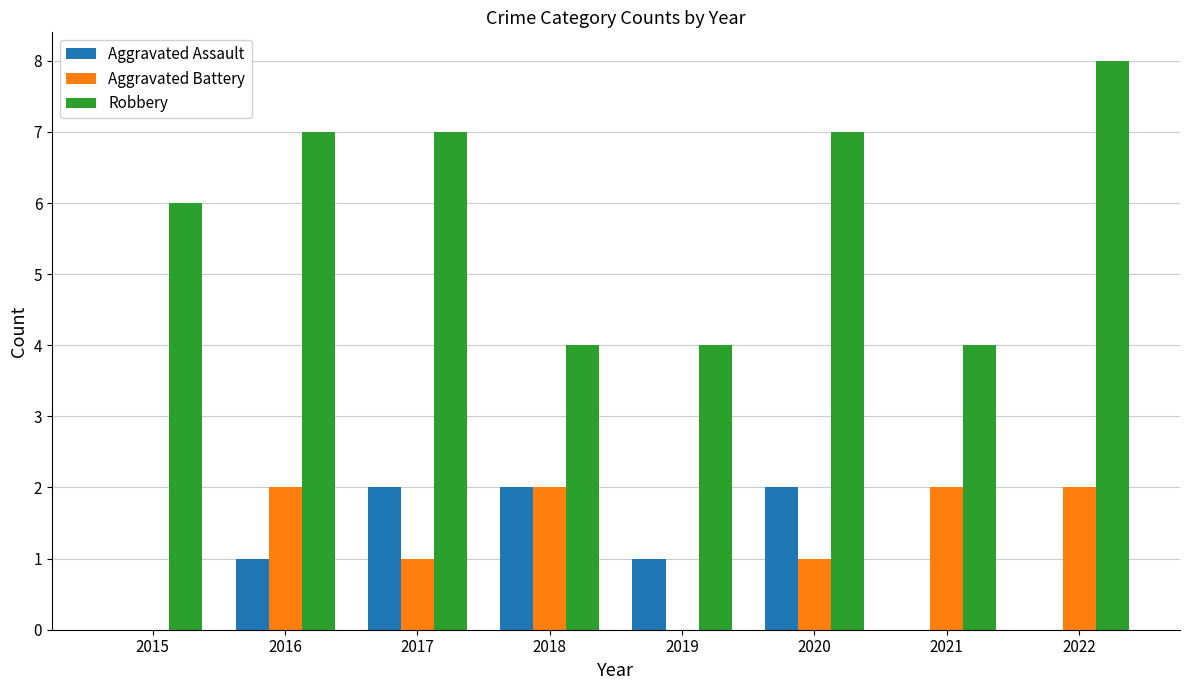

What is the sum of all Aggravated Assault values?

8